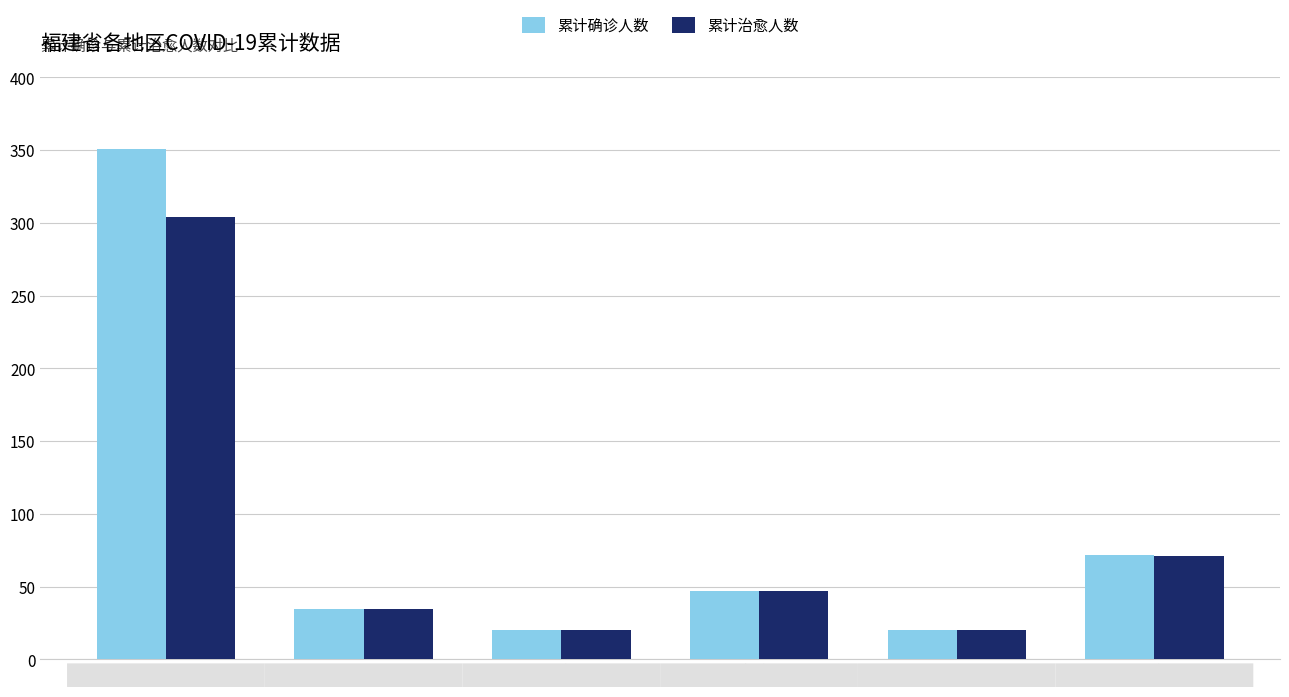

What are all the series names shown in the legend?

累计确诊人数, 累计治愈人数